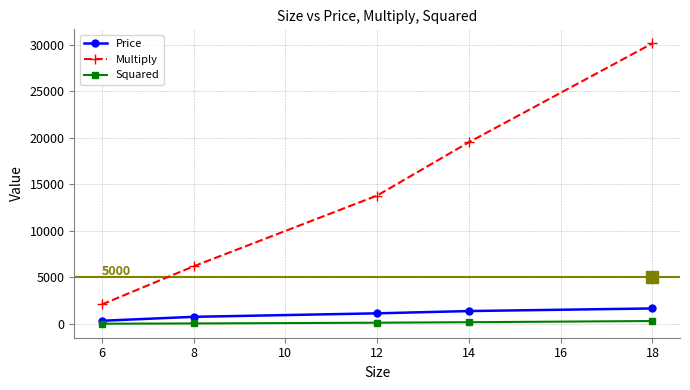

Between 6 and 8, which series saw the biggest shift?

Multiply